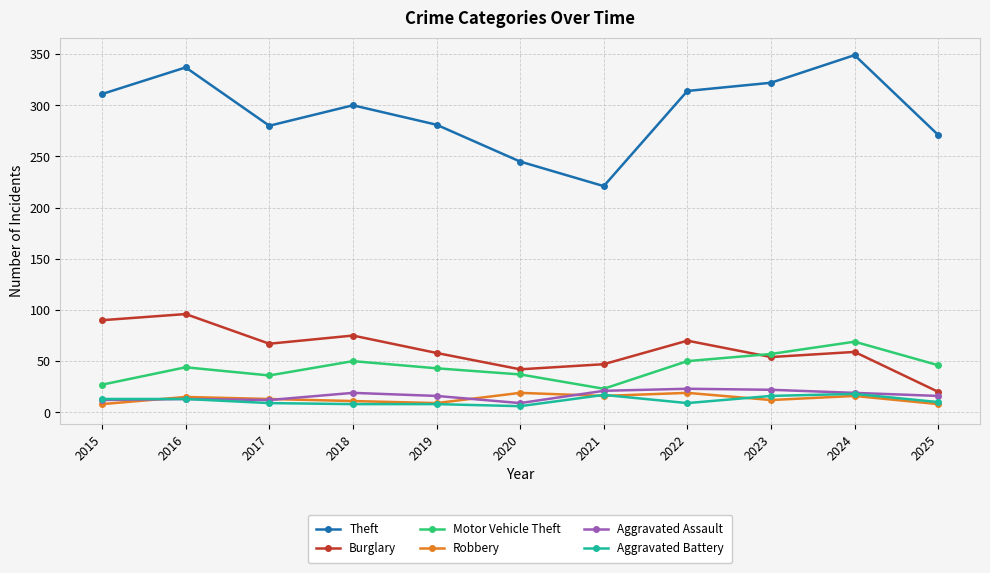

True or false: Motor Vehicle Theft has a value of 23 at 2021.

True